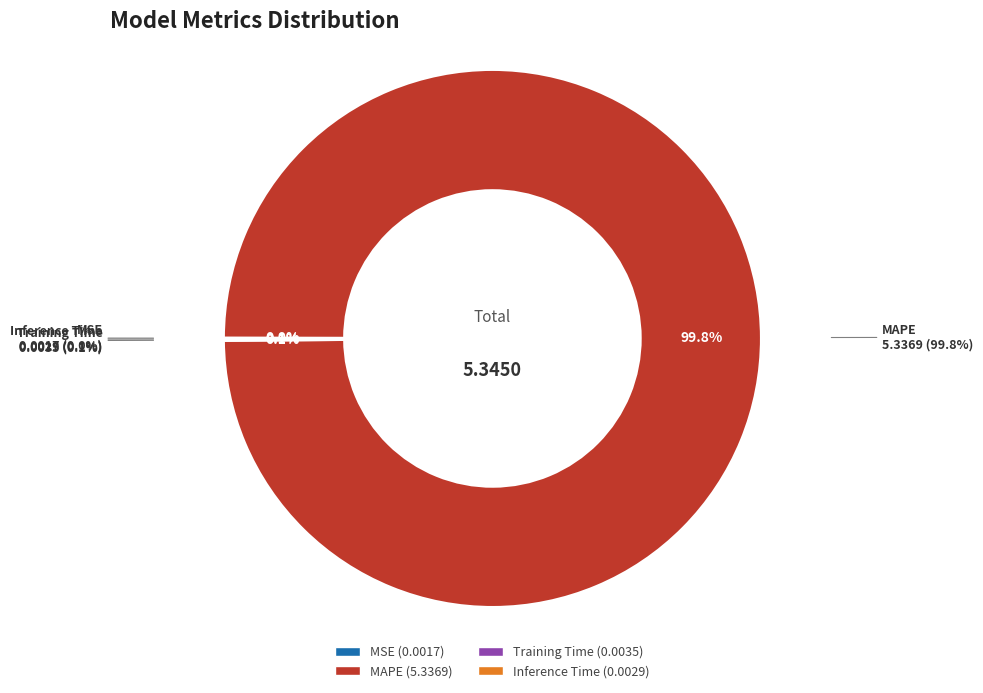

Which slice represents more than half of the pie?

MAPE